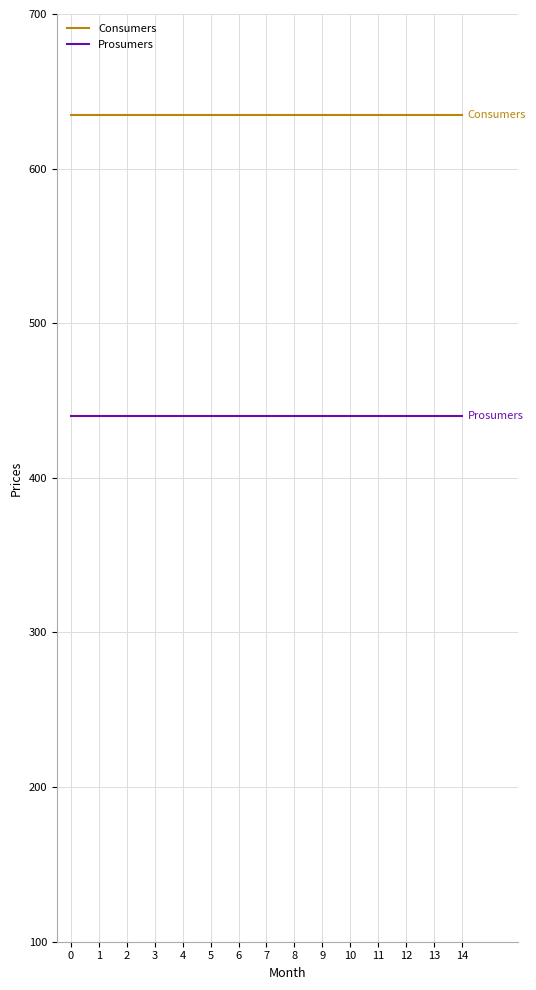

List the series in order of their overall mean, lowest first.

Prosumers, Consumers